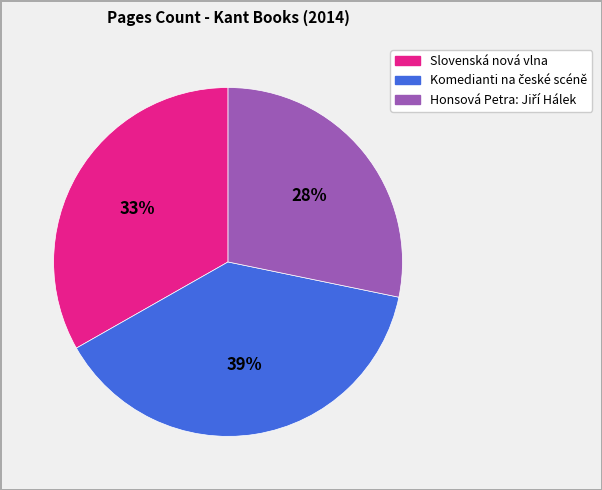

Is there any slice that represents more than half of the pie?

No